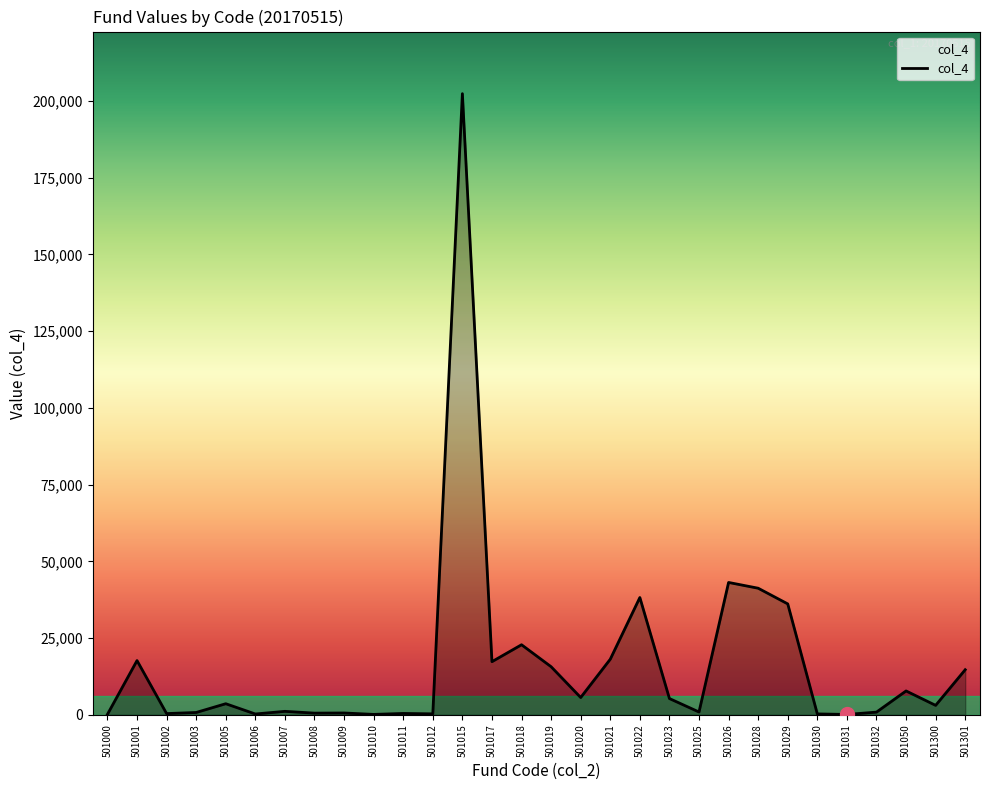

The value at 501026 is 68801.1. True or false?

False